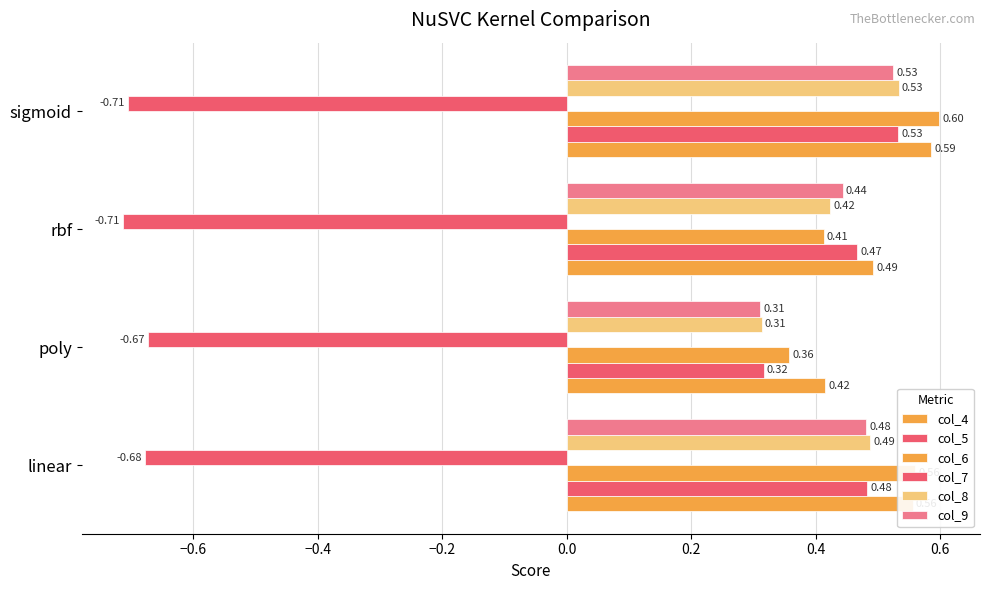

Count the number of data series in this chart.

6